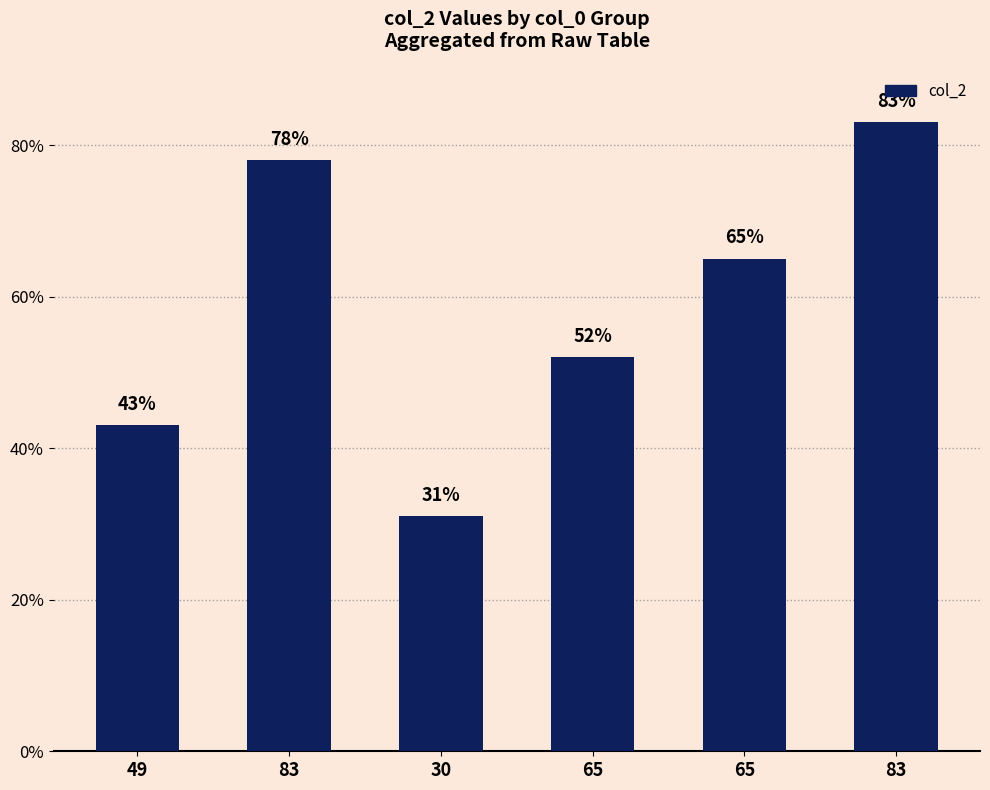

At which label is the value closest to 57?

65